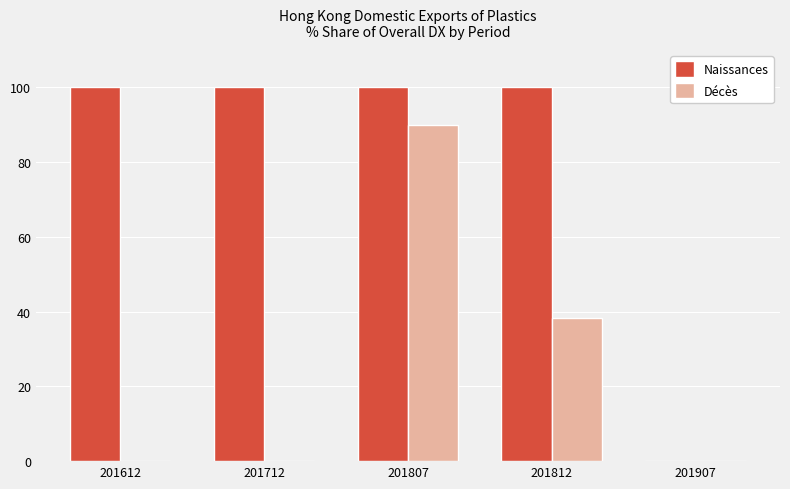

Is the value of Décès at 201907 greater than the value of Naissances at 201612?

No